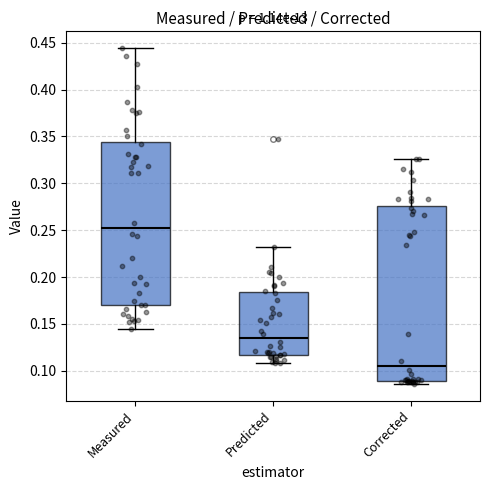

Comparing the boxes themselves (not the whiskers), which one is the tallest?

Corrected